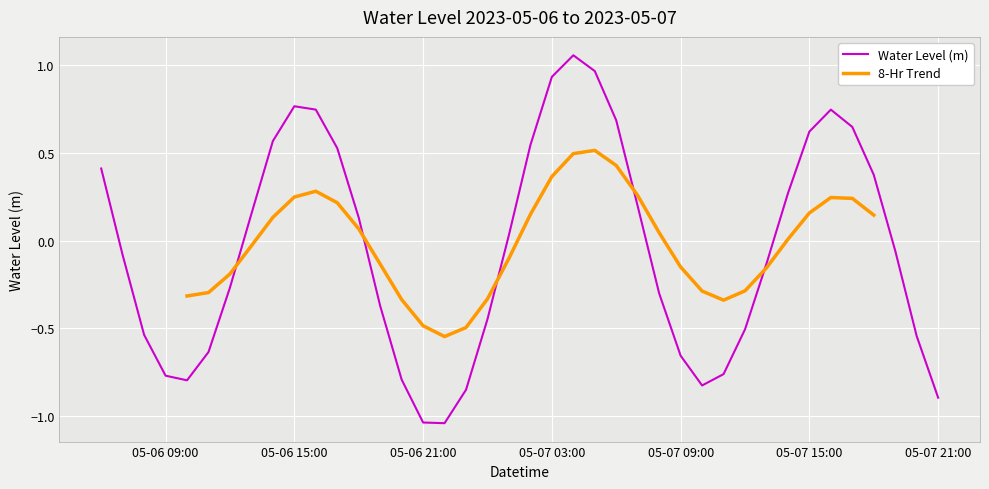

The value of Water Level (m) at 05-07 09:00 is -0.2. True or false?

False